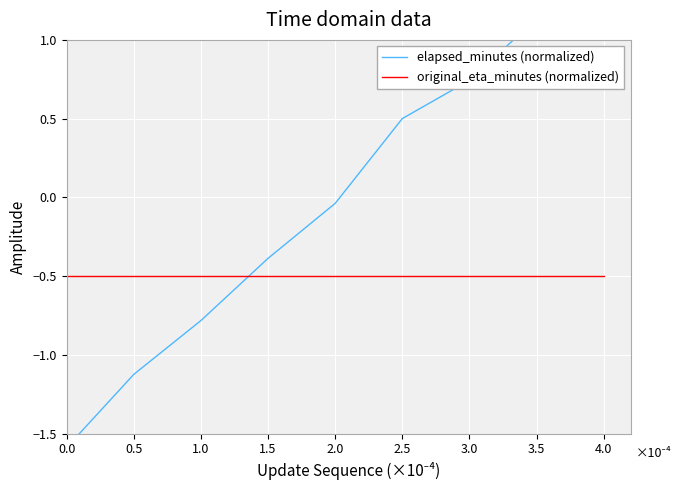

Read the elapsed_minutes (normalized) value at 0.5.

-1.1